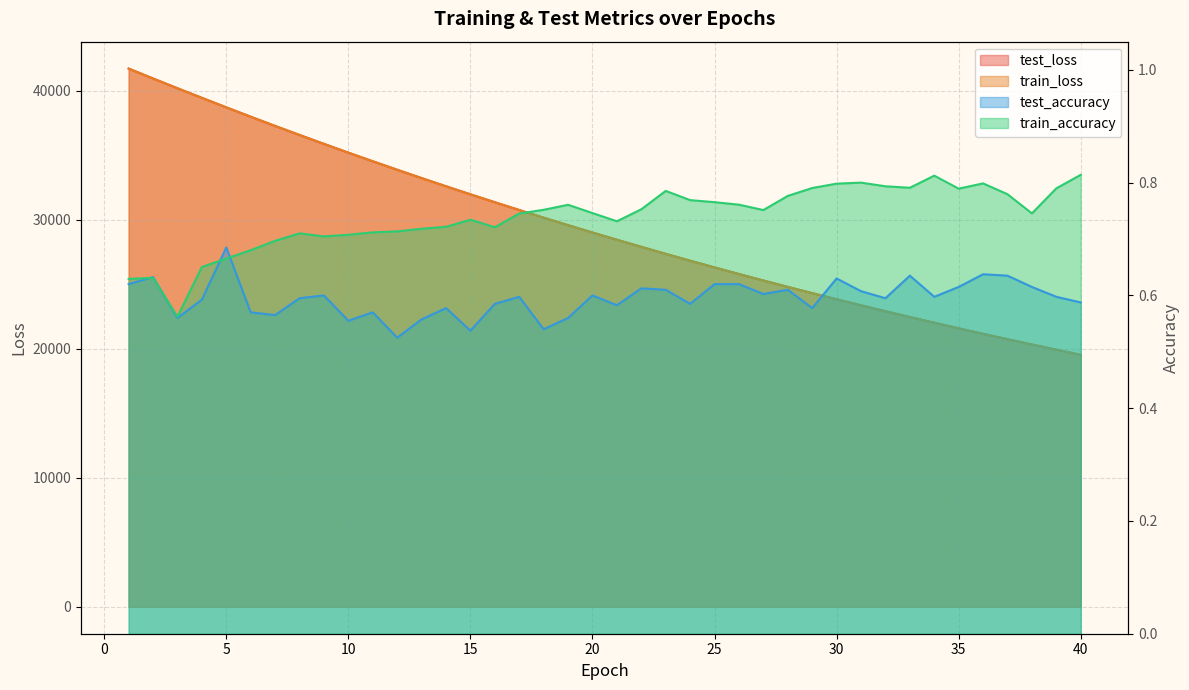

What is the value of the test_loss point at the 1st from the left?

41720.9